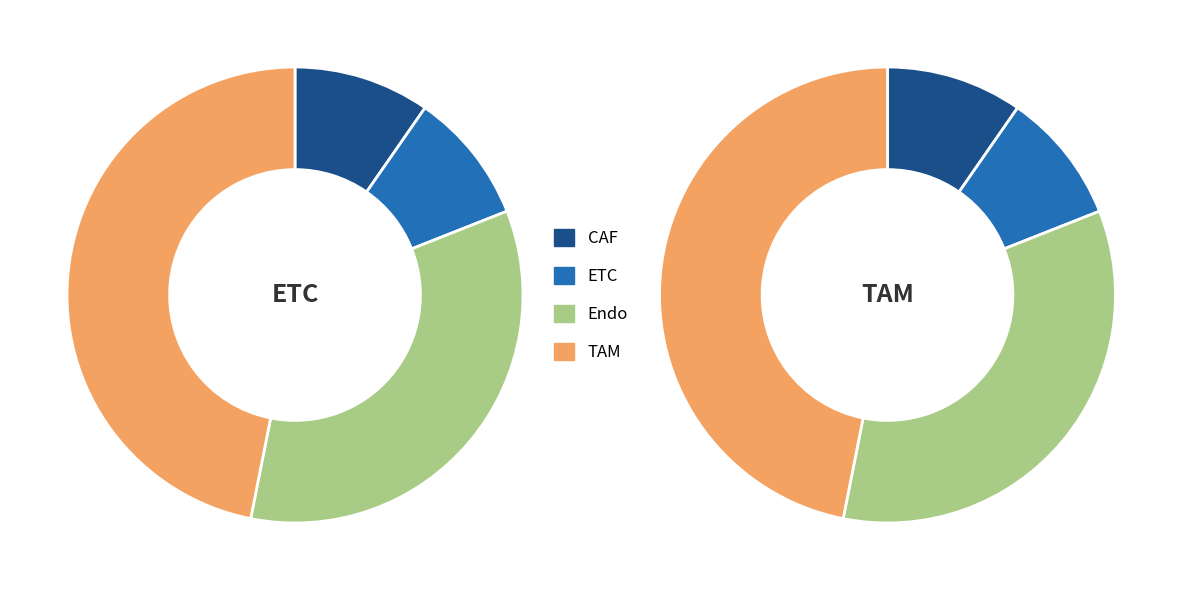

Is it true that ETC is 9% of the pie?

True